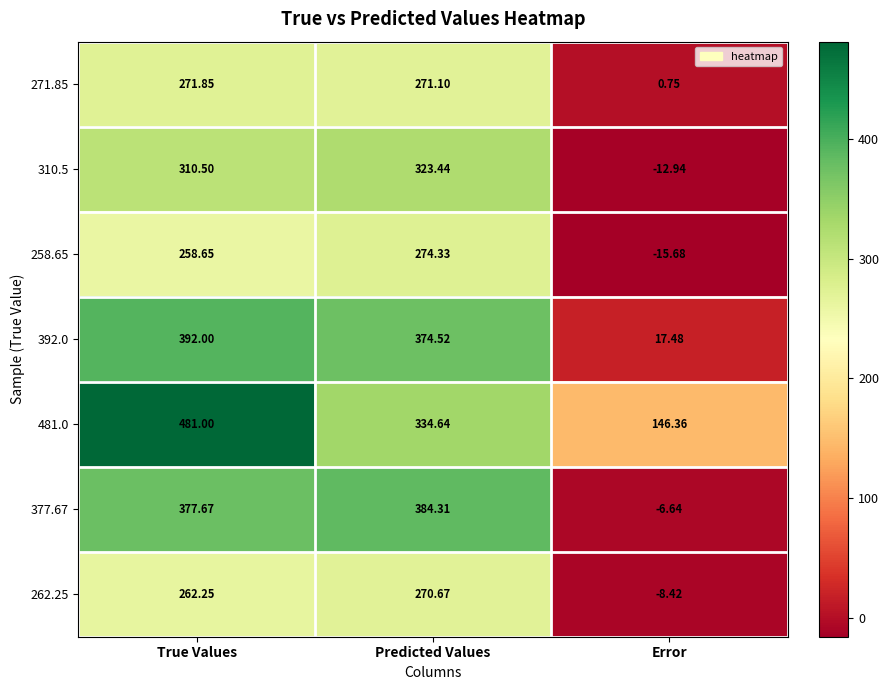

What is the minimum value shown in the chart?

-15.7